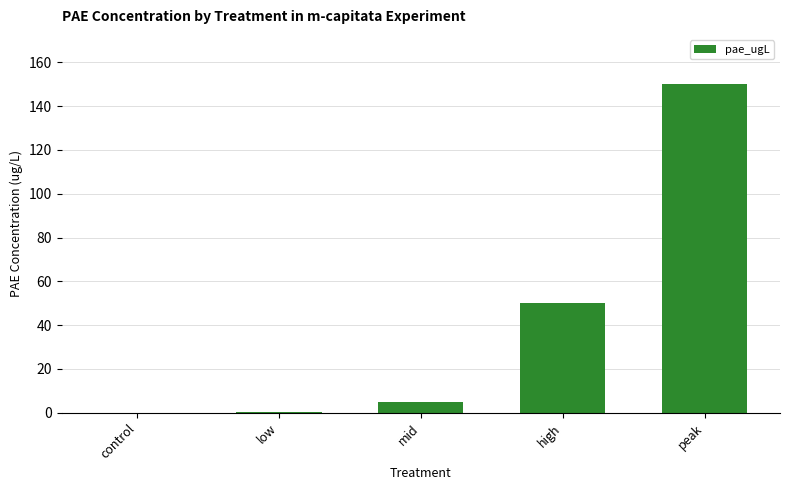

What is the greatest value displayed?

150.0